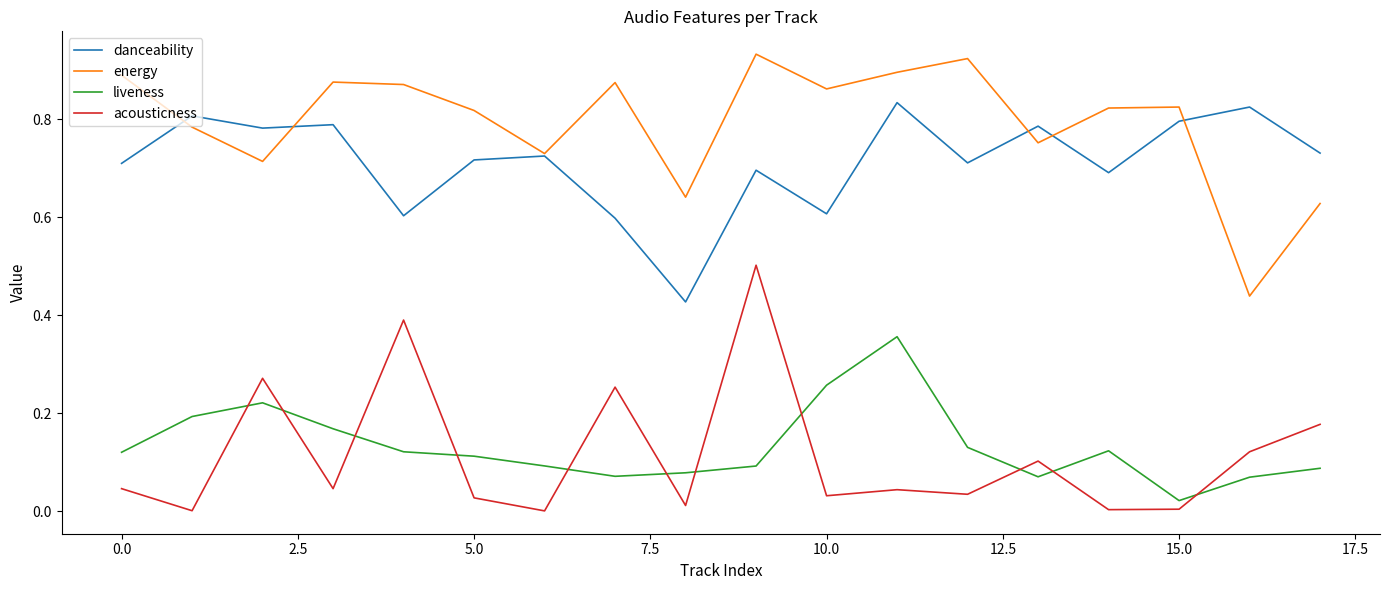

What is the maximum value for acousticness?

0.5